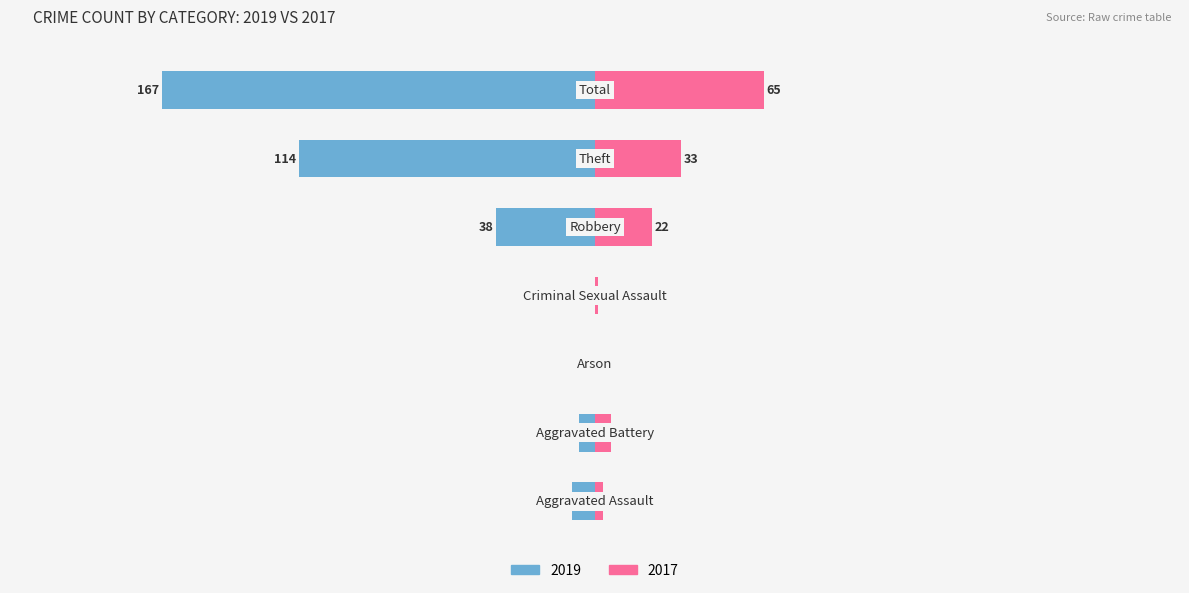

What is the maximum value for Right (2017)?

65